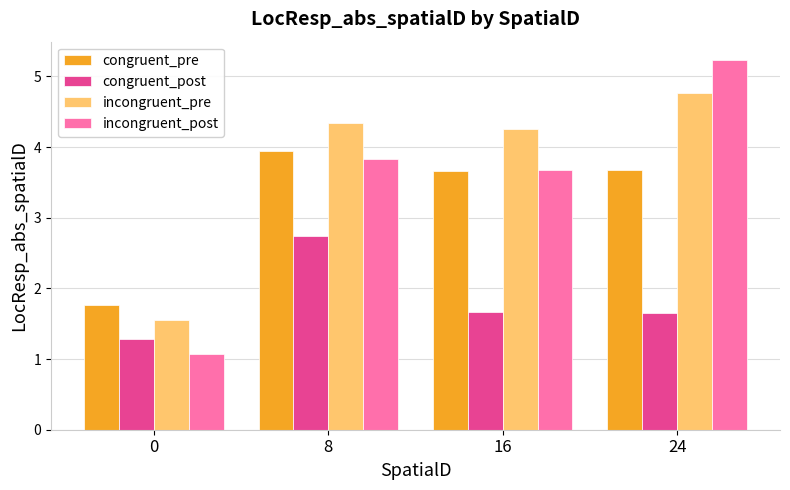

True or false: congruent_pre has a value of 3.7 at 16.

True